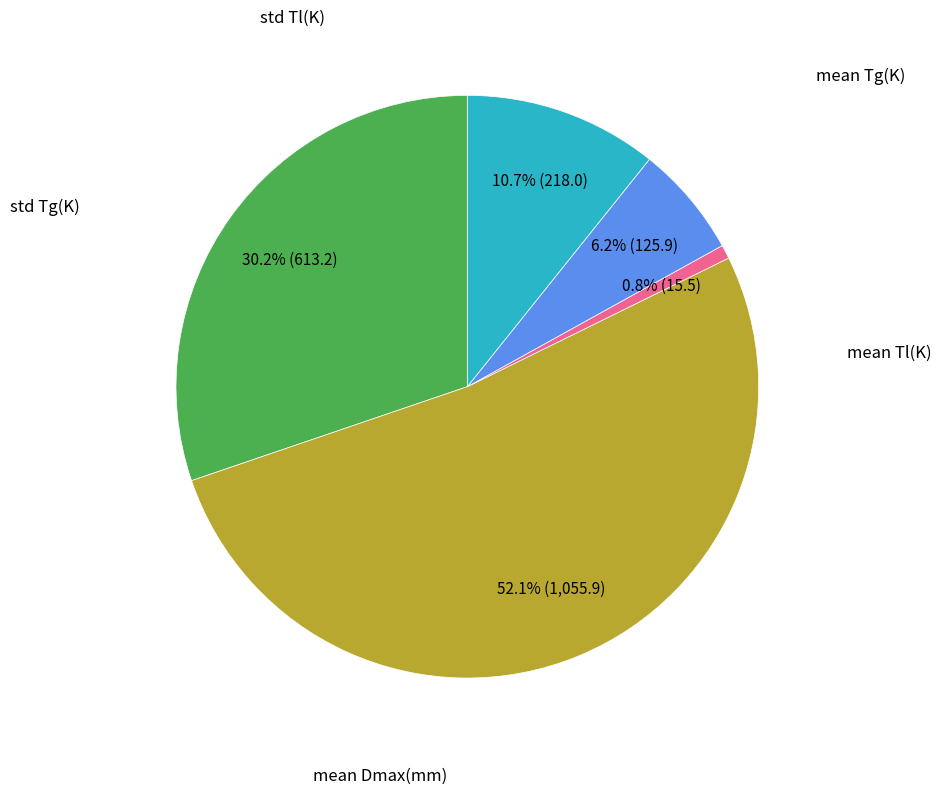

Is there any slice that represents more than half of the pie?

Yes